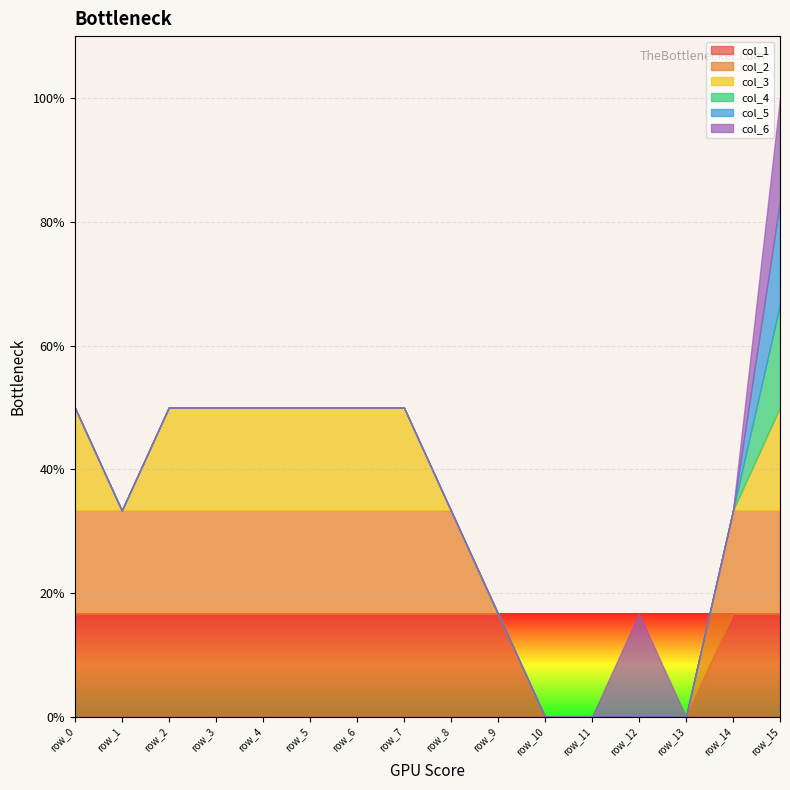

True or false: col_6 and col_2 intersect in this chart.

False